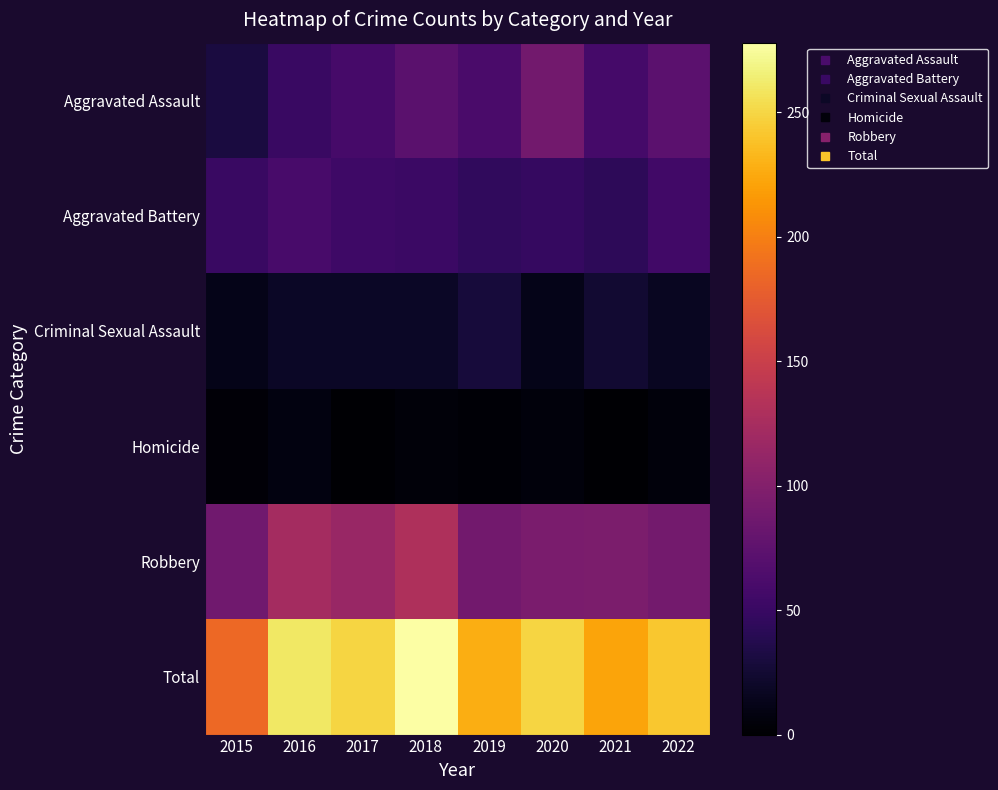

Reading right to left, list all the values displayed in this chart.

Aggravated Assault: 2022=73	2021=58	2020=88	2019=61	2018=72	2017=59	2016=50	2015=31
Aggravated Battery: 2022=56	2021=43	2020=48	2019=45	2018=52	2017=54	2016=60	2015=50
Criminal Sexual Assault: 2022=17	2021=24	2020=13	2019=29	2018=19	2017=19	2016=19	2015=13
Homicide: 2022=6	2021=2	2020=6	2019=3	2018=5	2017=2	2016=8	2015=4
Robbery: 2022=90	2021=95	2020=94	2019=89	2018=130	2017=115	2016=123	2015=87
Total: 2022=242	2021=222	2020=249	2019=227	2018=278	2017=249	2016=260	2015=185